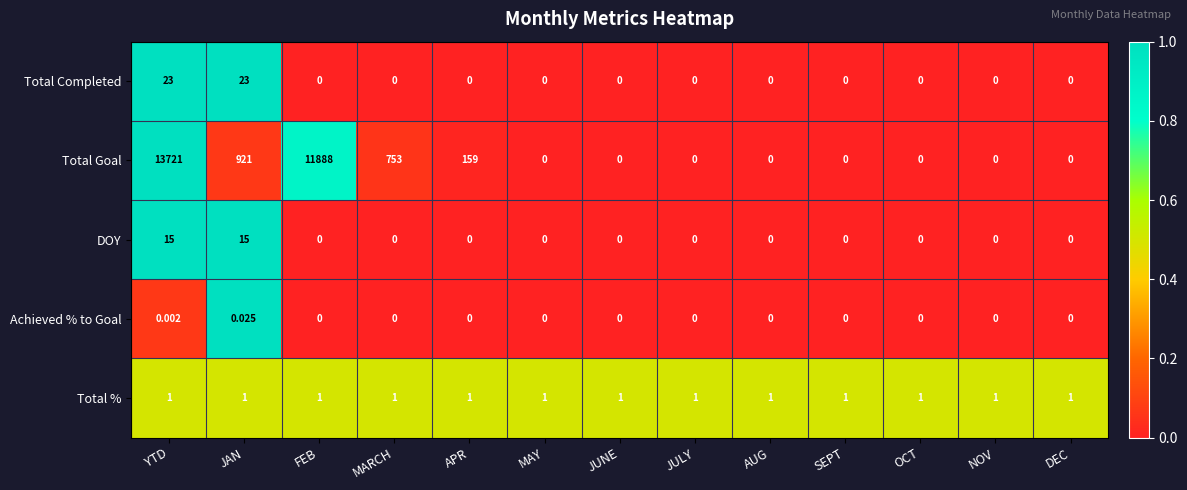

Rank the series by their maximum value, from lowest to highest.

Achieved % to Goal, Total %, DOY, Total Completed, Total Goal